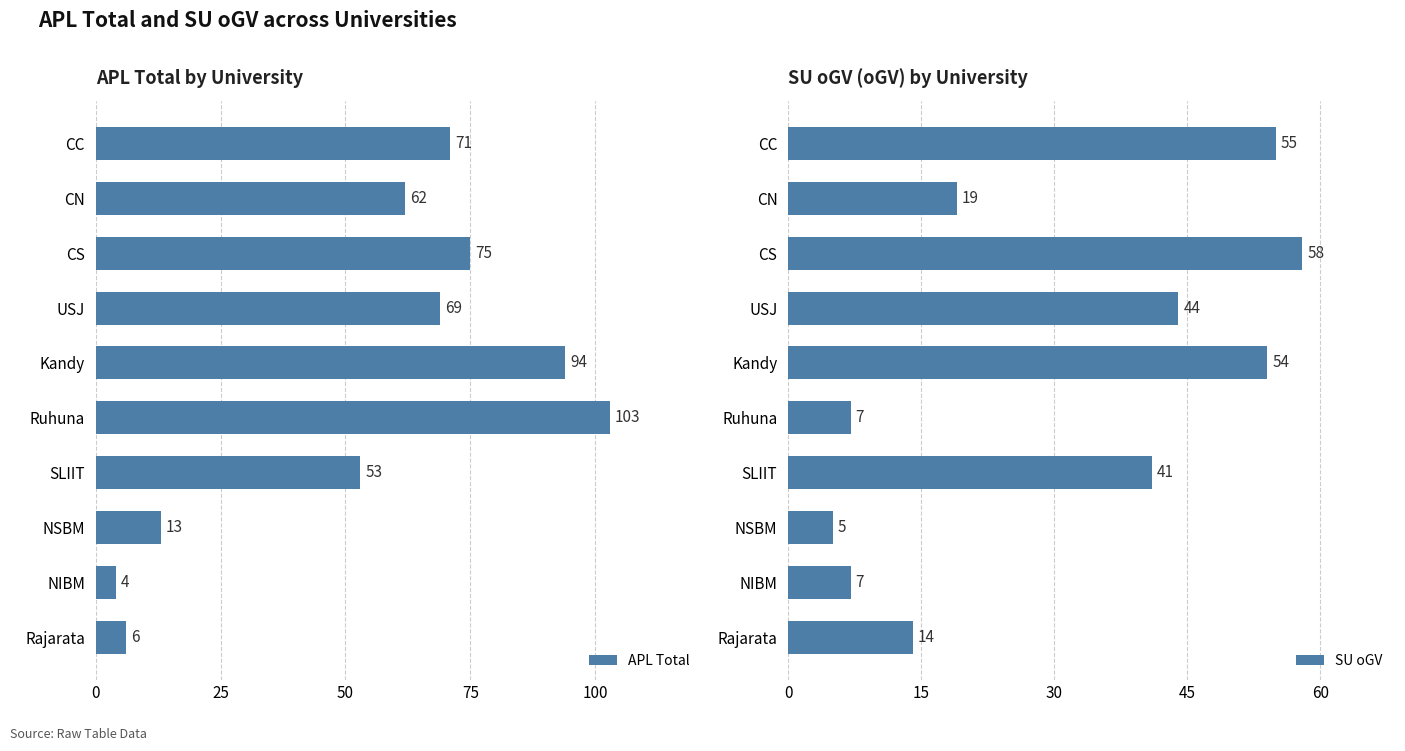

Which series has the widest spread of values?

APL Total